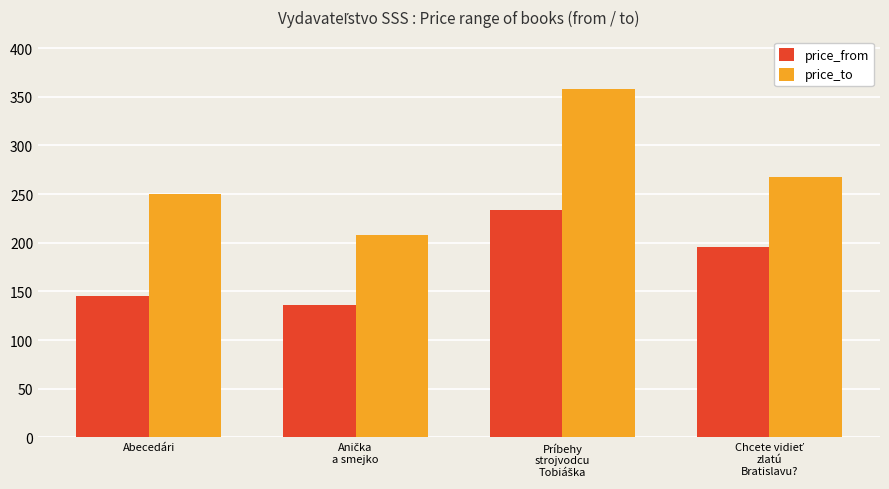

What is the smallest value displayed?

136